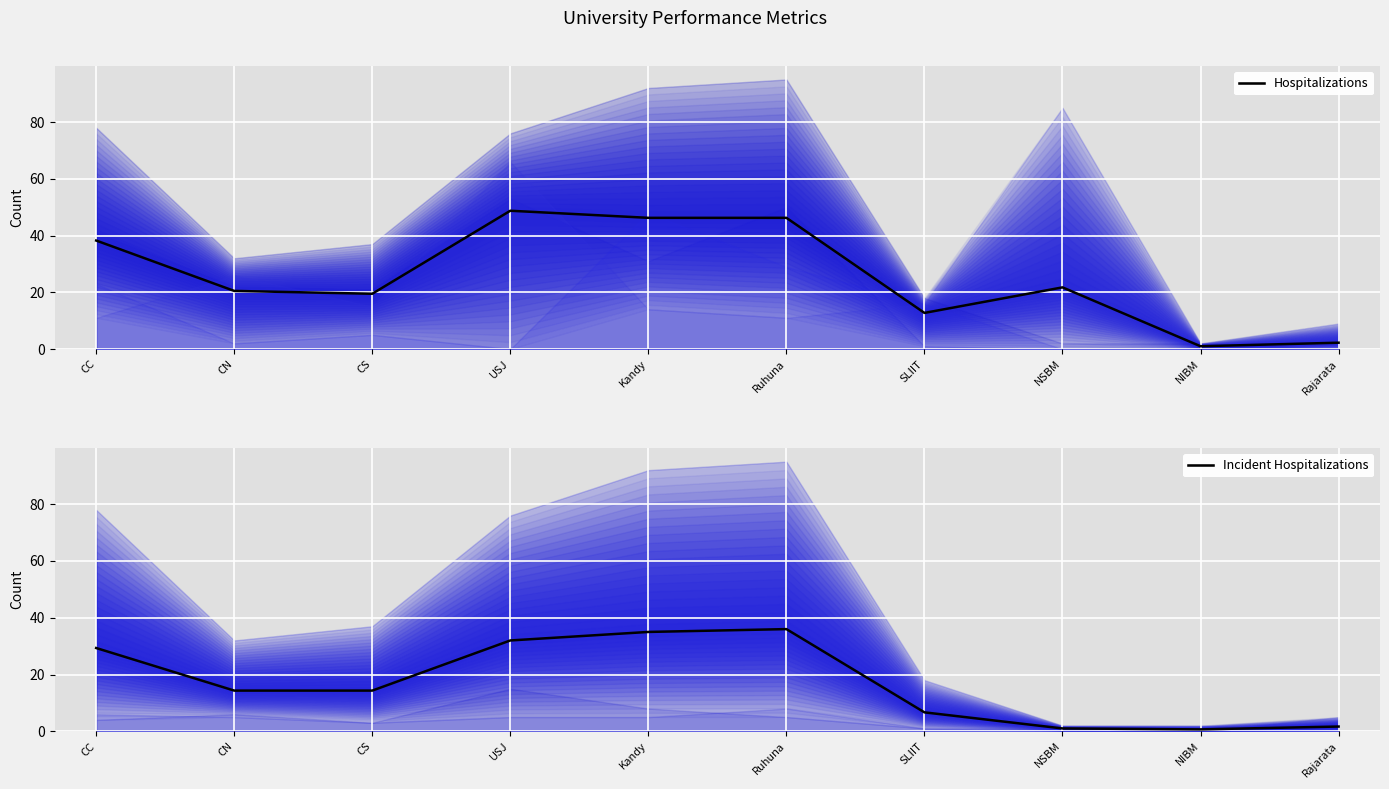

What is the sum of the Incident Hospitalizations values at CC and CN?

43.7